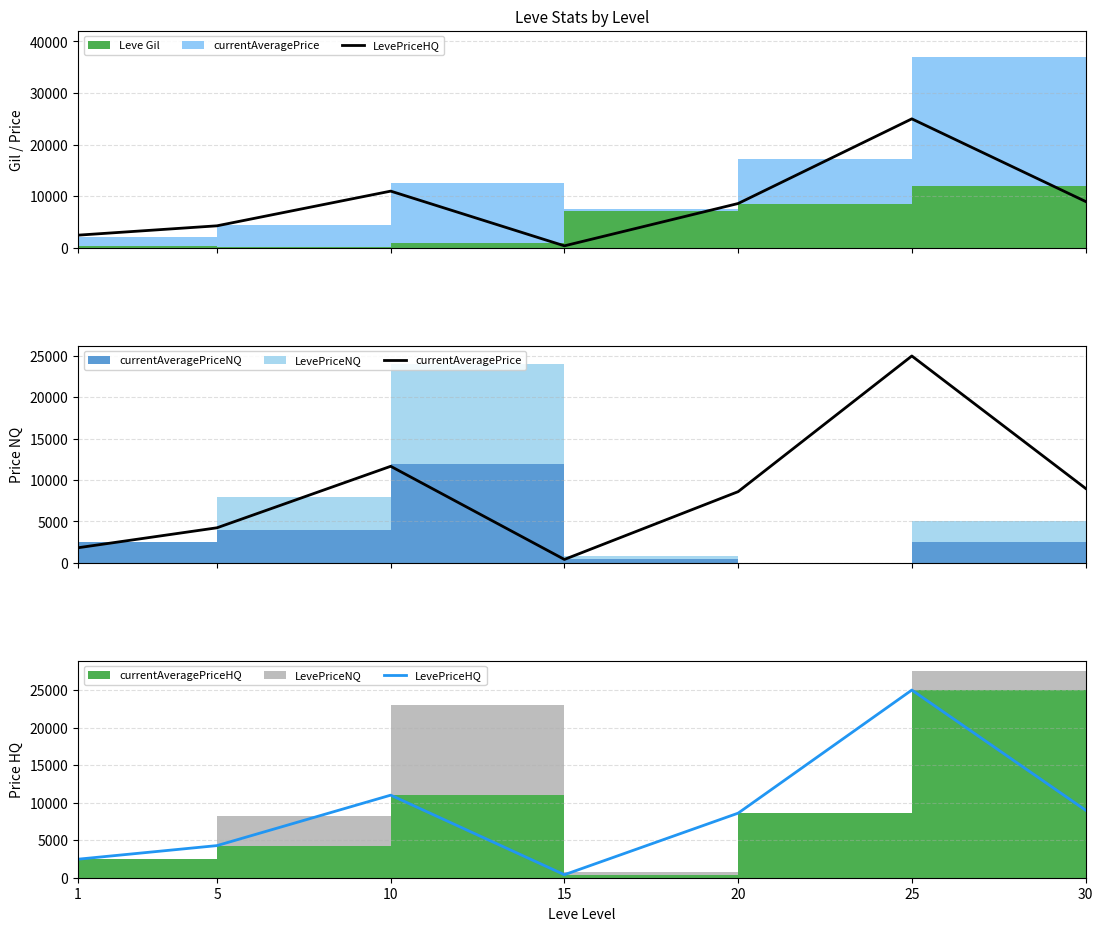

Is it true that currentAveragePrice equals 19014.2 at 10?

False